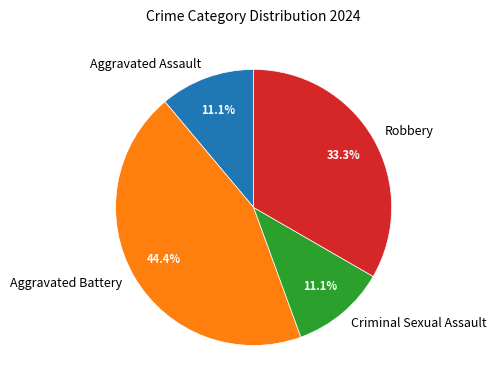

To the nearest percent, what is the difference between the Aggravated Assault and Robbery slice percentages?

22%